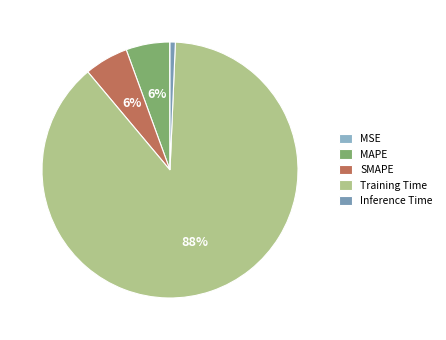

True or false: MAPE accounts for 1% of the total.

False